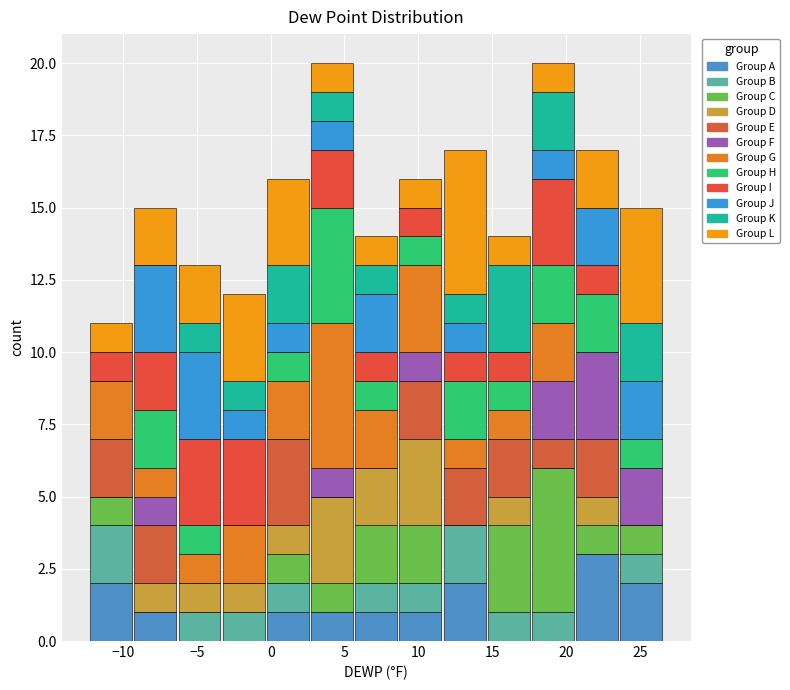

What is the total height of the stacked bar covering -6.5 to -3.5 on the x-axis? Neither the bar edges nor the heights are printed on the chart, so give them approximately, as read against the axes.

13